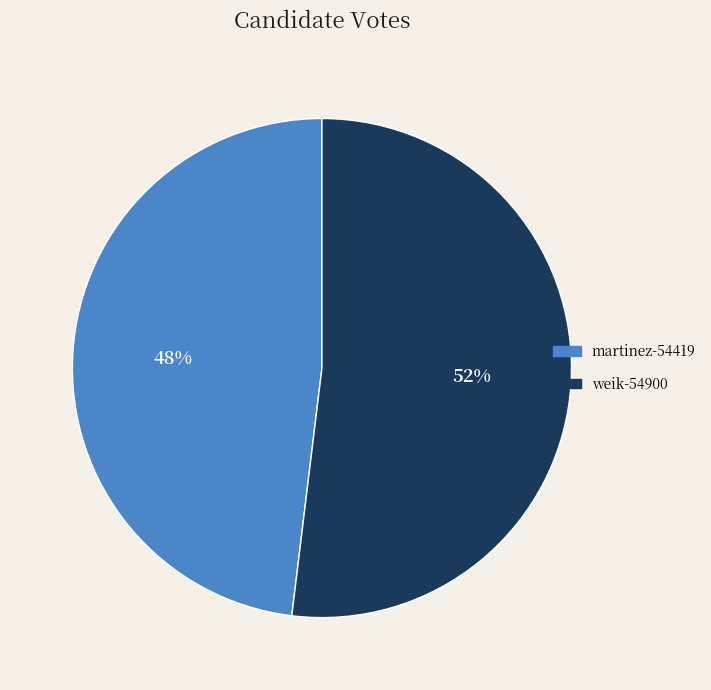

Which category accounts for the majority?

weik-54900